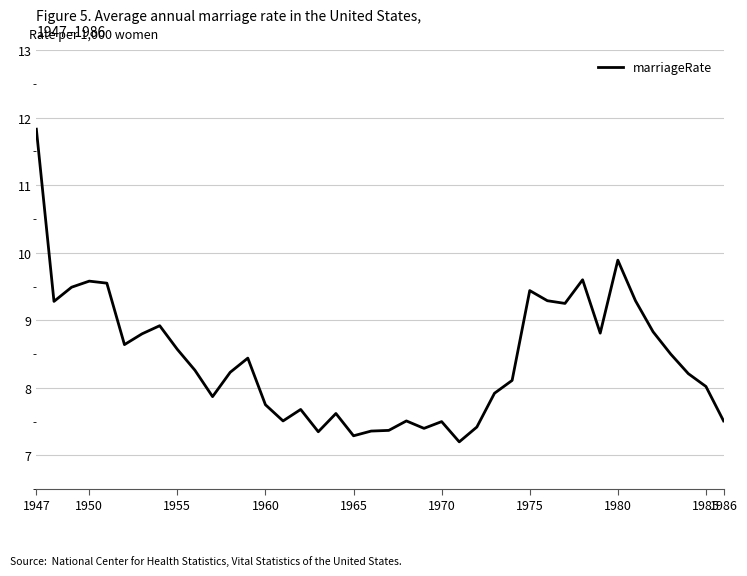

What is the difference between the maximum and minimum values?

4.6